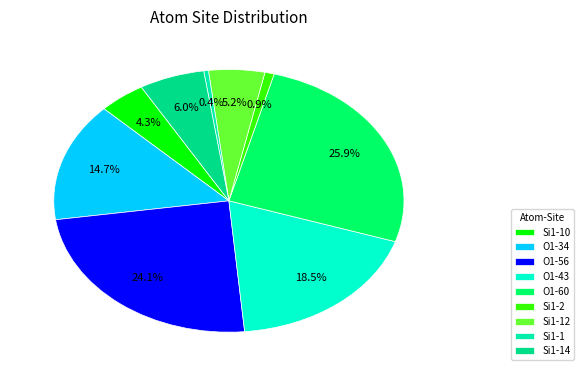

Does any single category account for the majority?

No